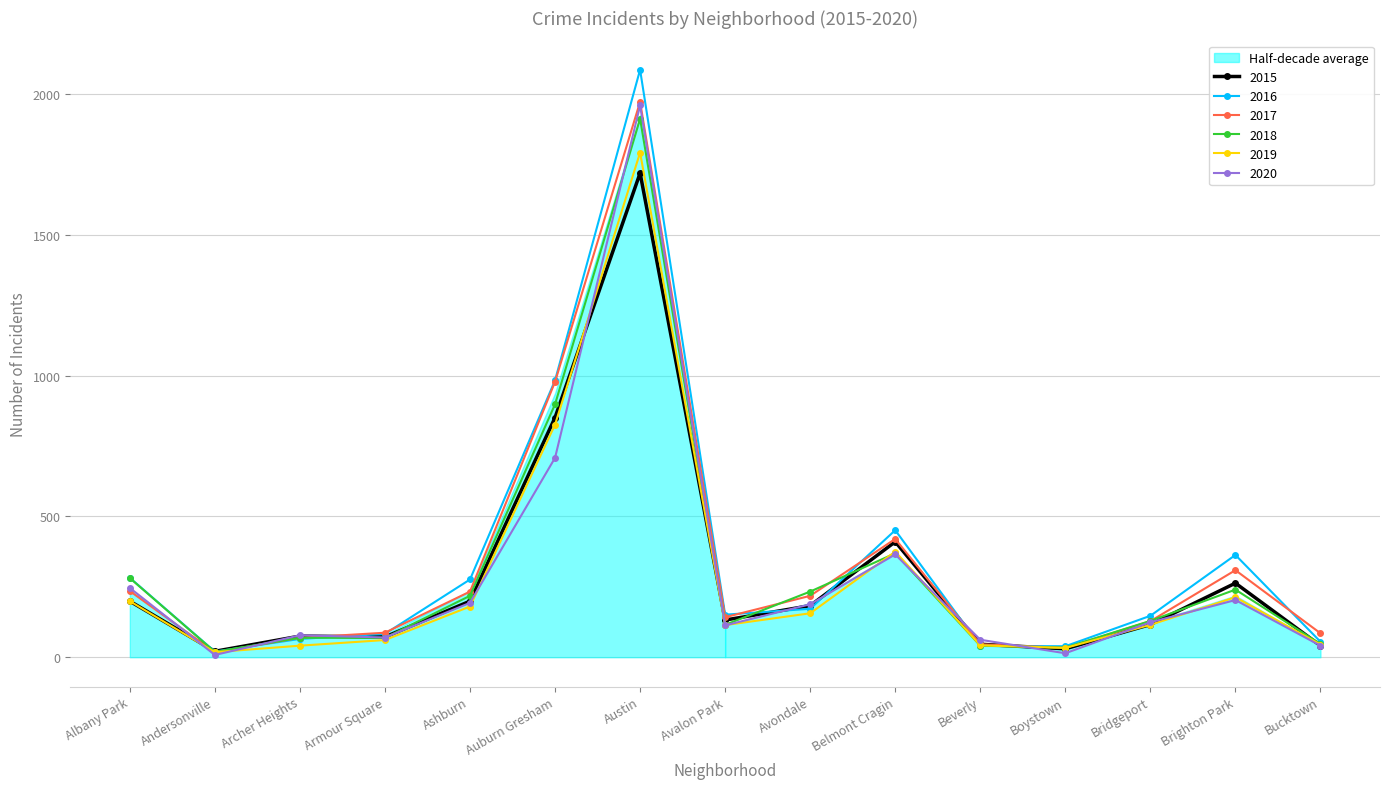

How many data points in 2017 are above 142?

7